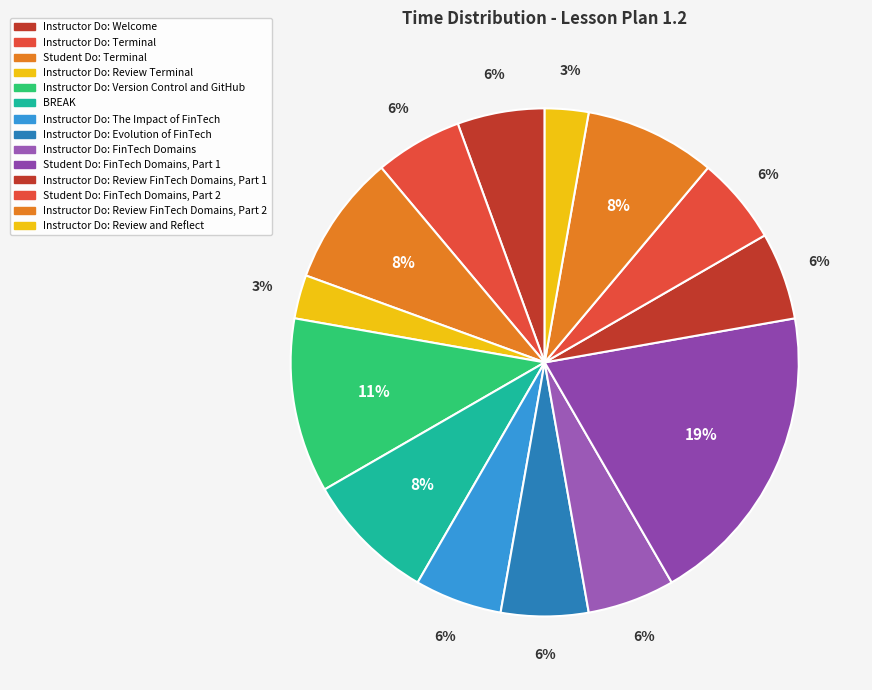

To the nearest percent, what percentage of the pie is Instructor Do: Review Terminal?

3%